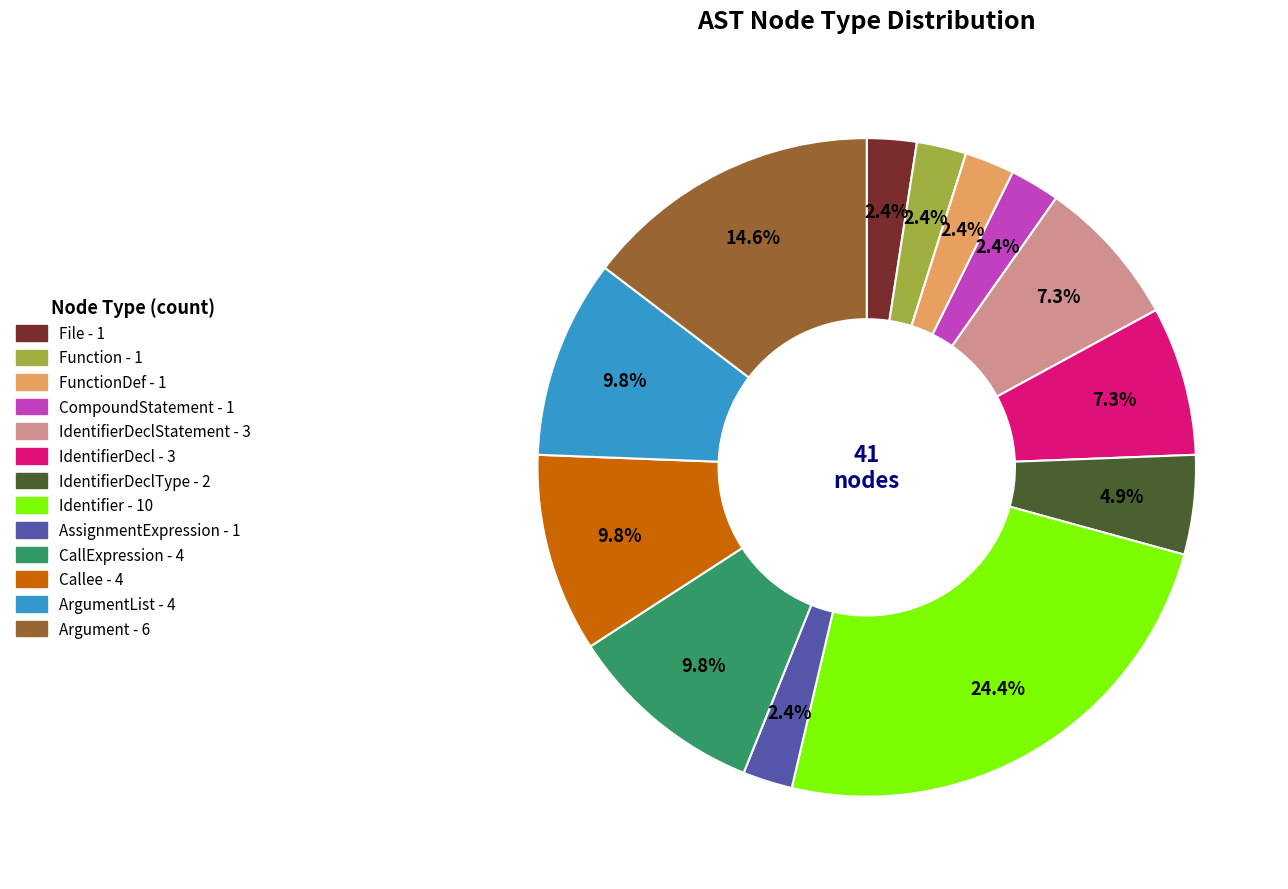

Is there a majority slice in this chart?

No